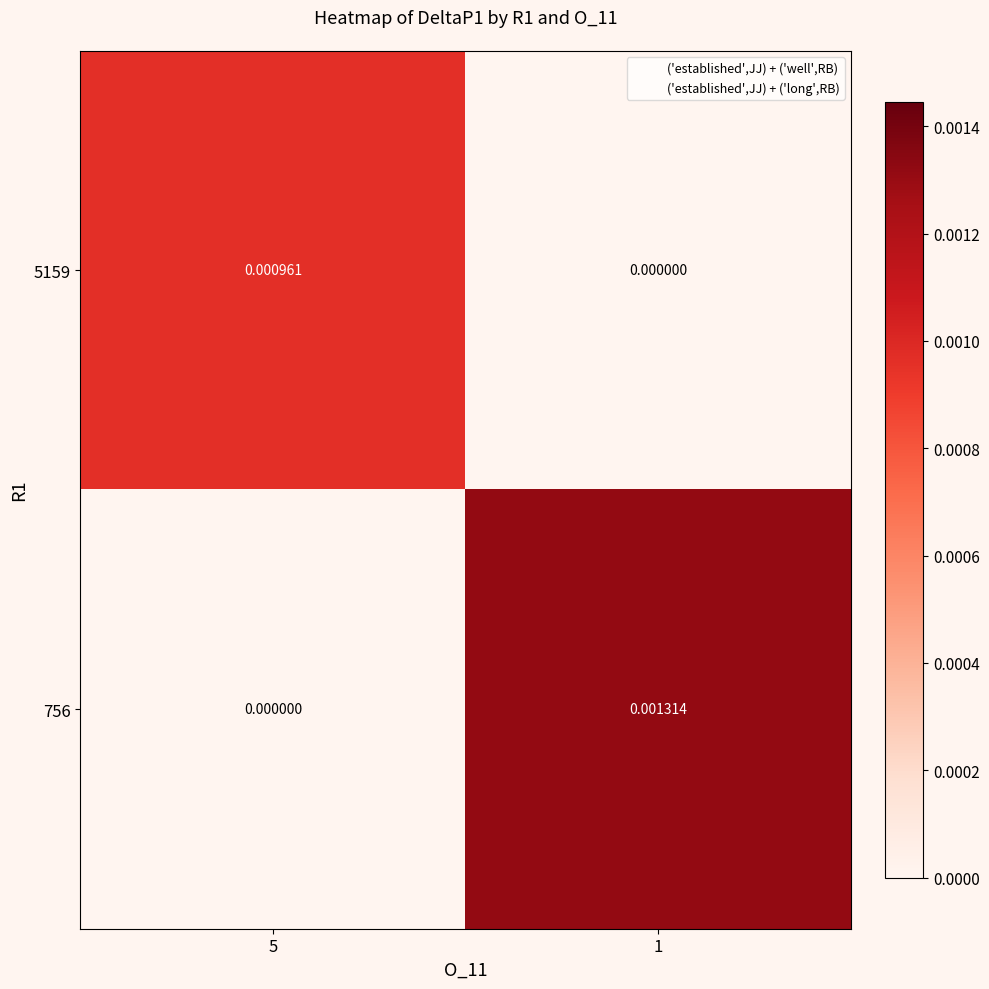

Is the value of 756 at 5 greater than the value of 5159 at 5?

No